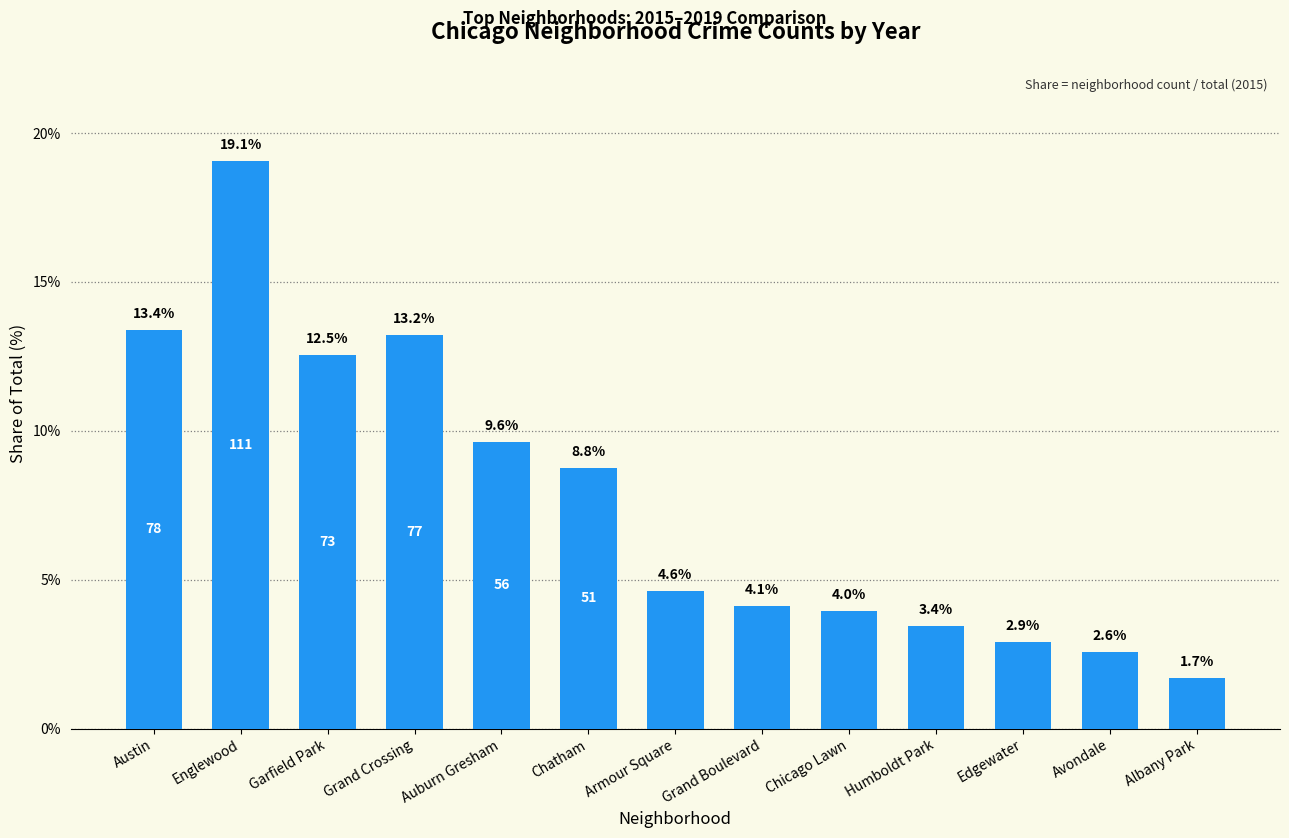

Are the bars horizontal?

No